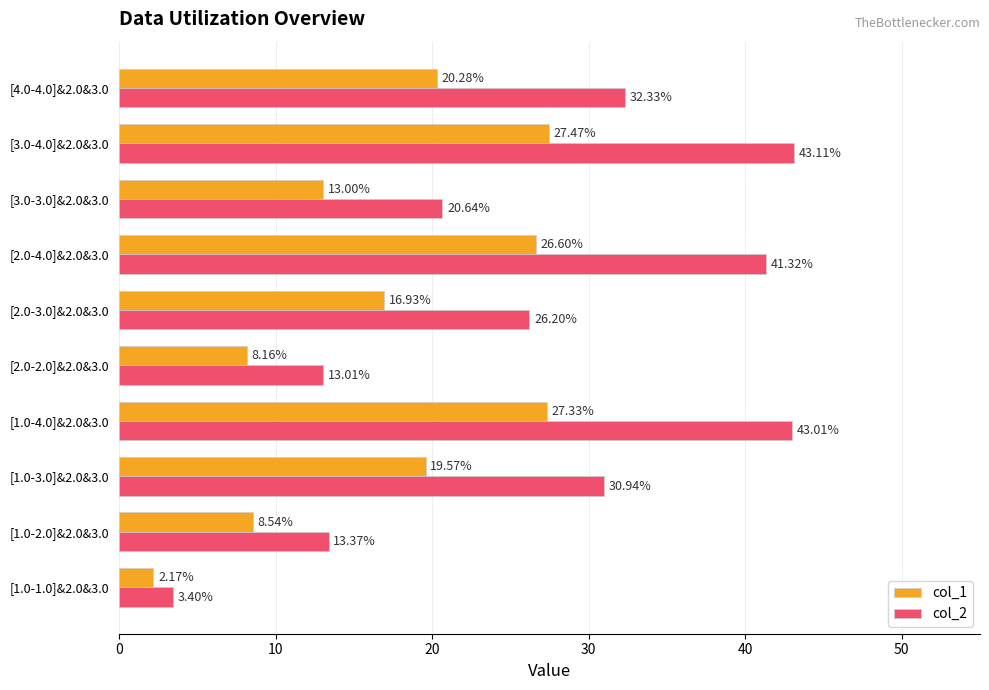

At how many categories does at least one series exceed 25?

6